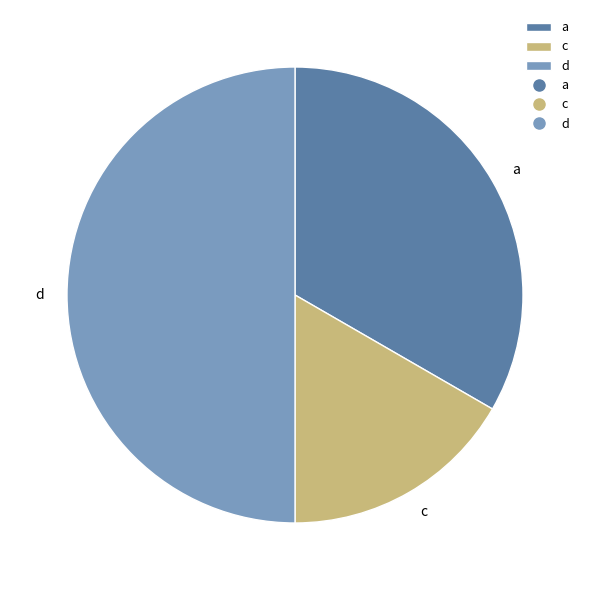

Rank the categories by value from lowest to highest.

c, a, d